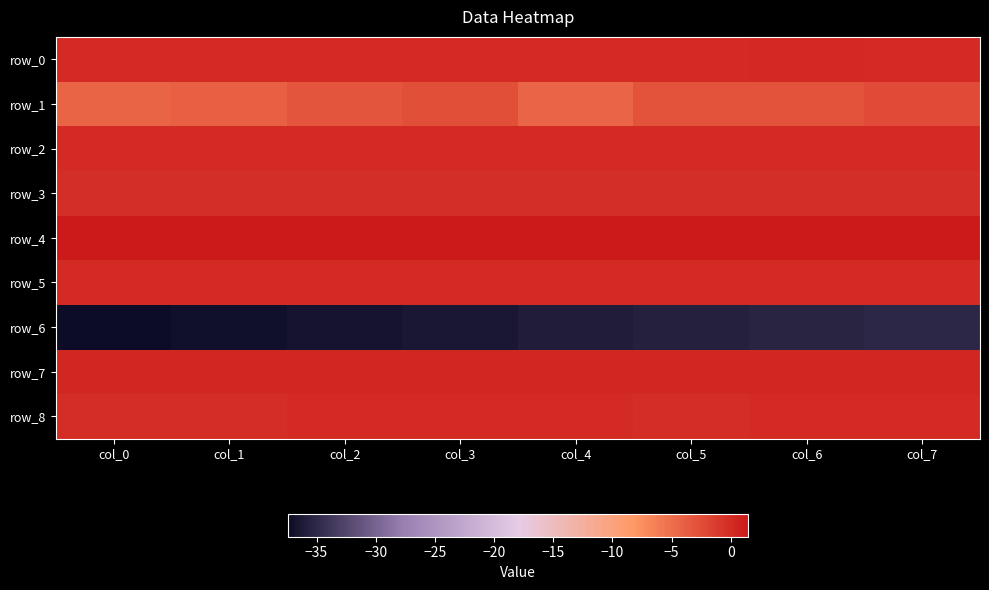

Between col_2 and col_7, which series saw the biggest shift?

row_6